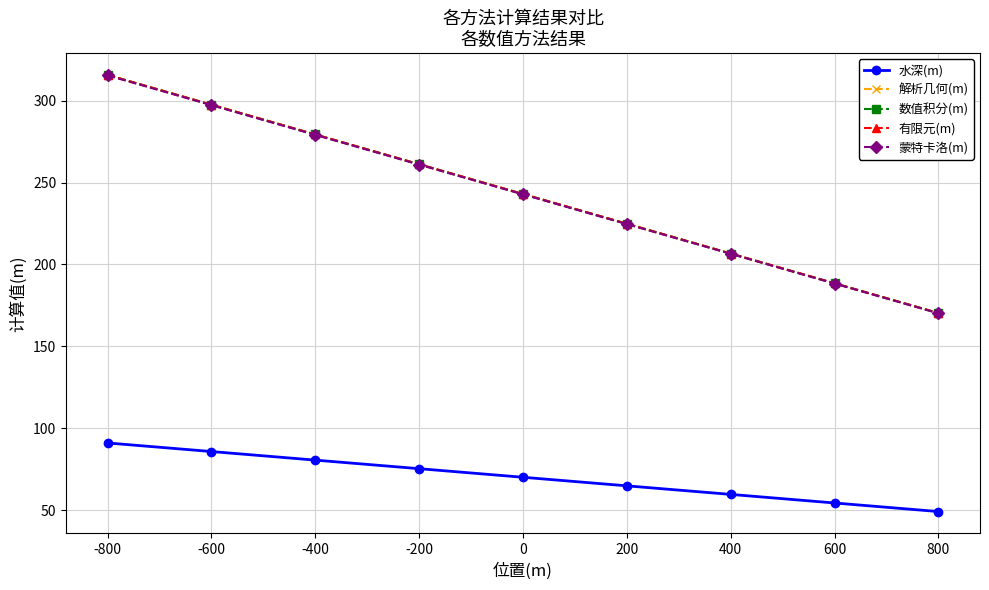

True or false: 解析几何(m) has a value of 188.4 at 600.

True